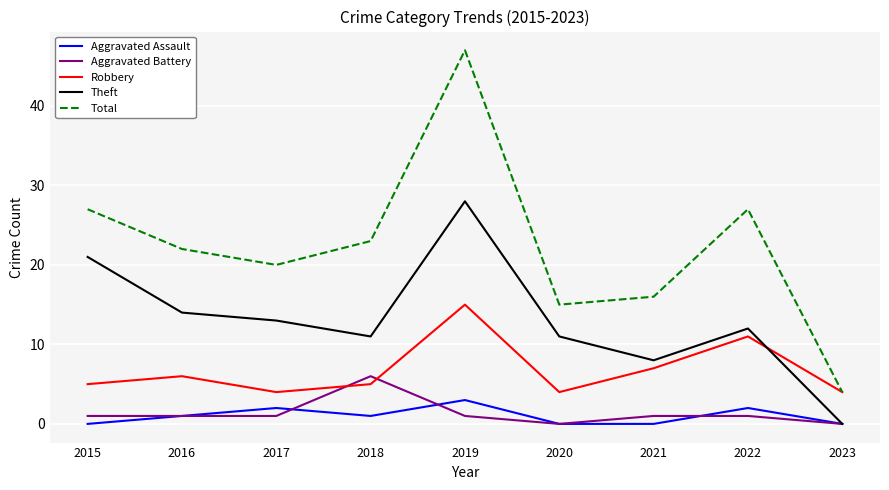

What is the spread (max minus min) of values at 2016?

21